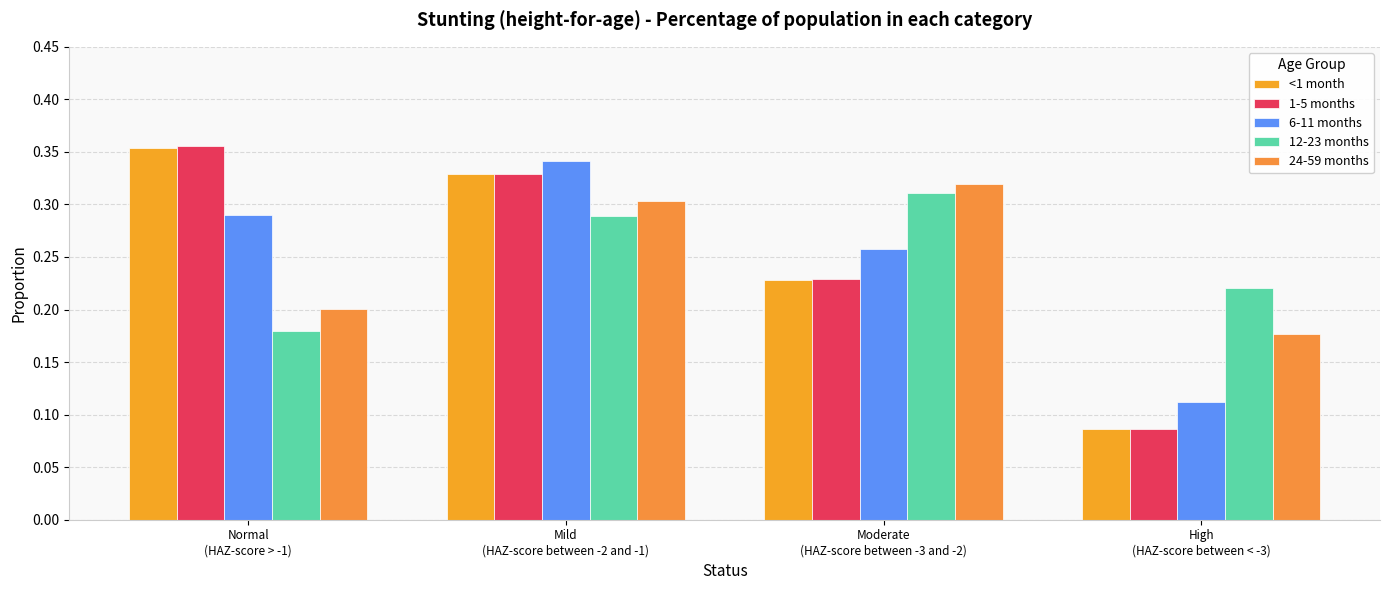

List the labels in order of 1-5 months value, largest first.

Normal
(HAZ-score > -1), Mild
(HAZ-score between -2 and -1), Moderate
(HAZ-score between -3 and -2), High
(HAZ-score between < -3)